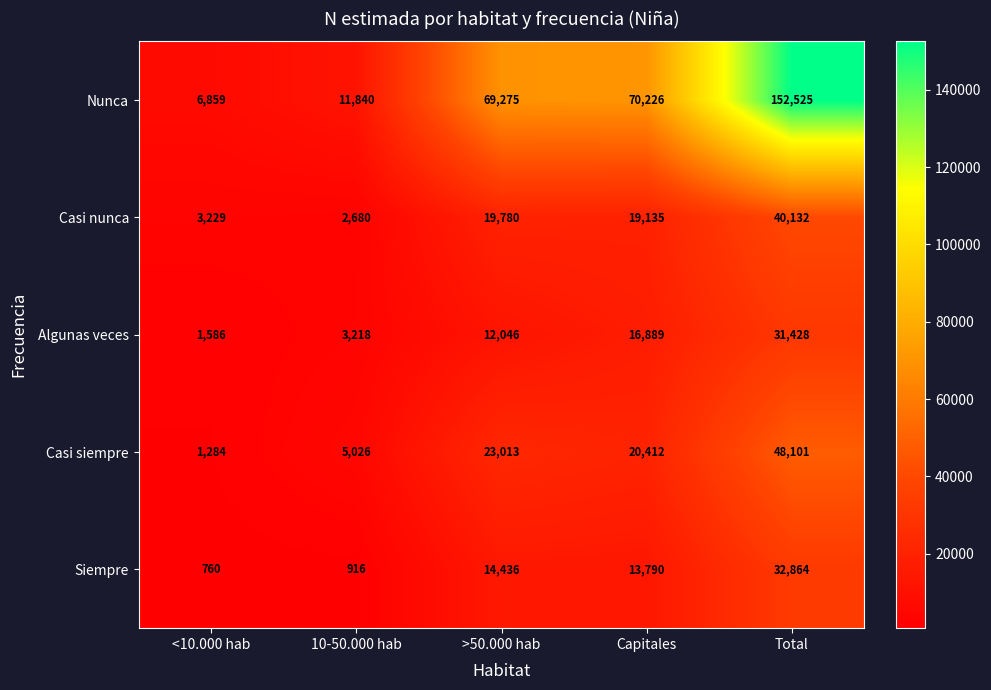

Rank the series by their maximum value, from lowest to highest.

Algunas veces, Siempre, Casi nunca, Casi siempre, Nunca